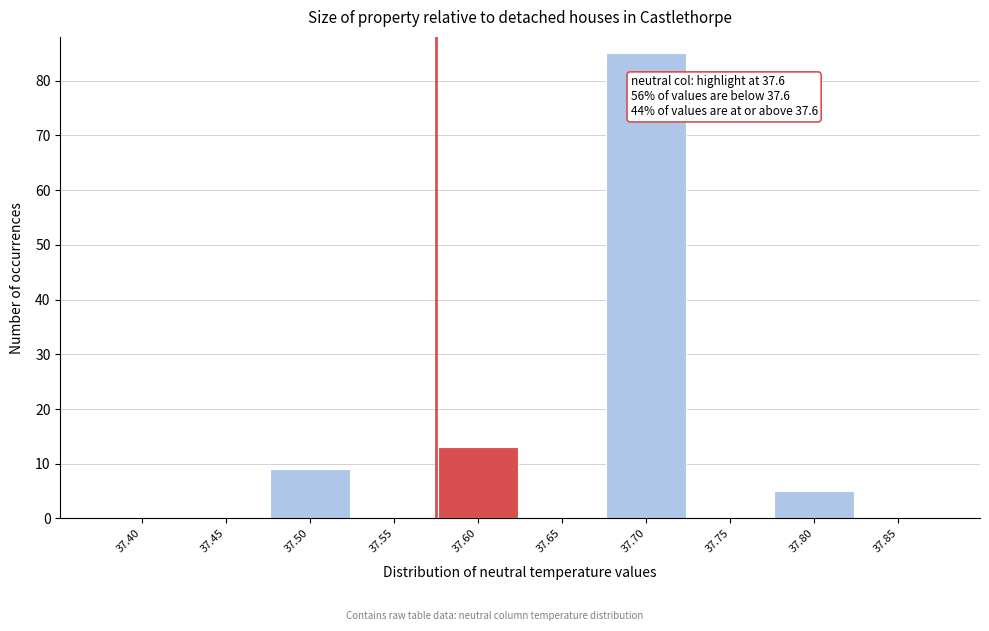

Reading left to right, what are all the values shown in this chart?

37.40=0	37.45=0	37.50=9	37.55=0	37.60=13	37.65=0	37.70=85	37.75=0	37.80=5	37.85=0